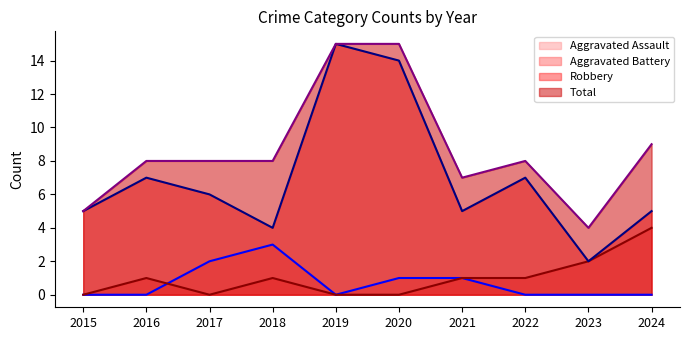

What is the approximate value of Total at 2020, to the nearest 5?

15